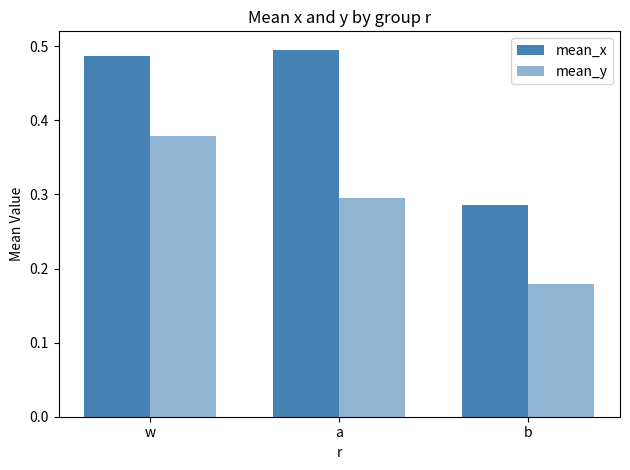

Count the number of categories in the chart.

3